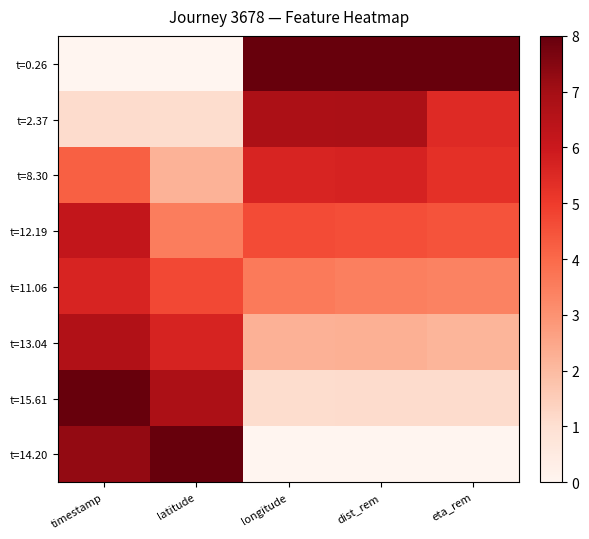

Which series has the largest range (max minus min)?

t=0.26